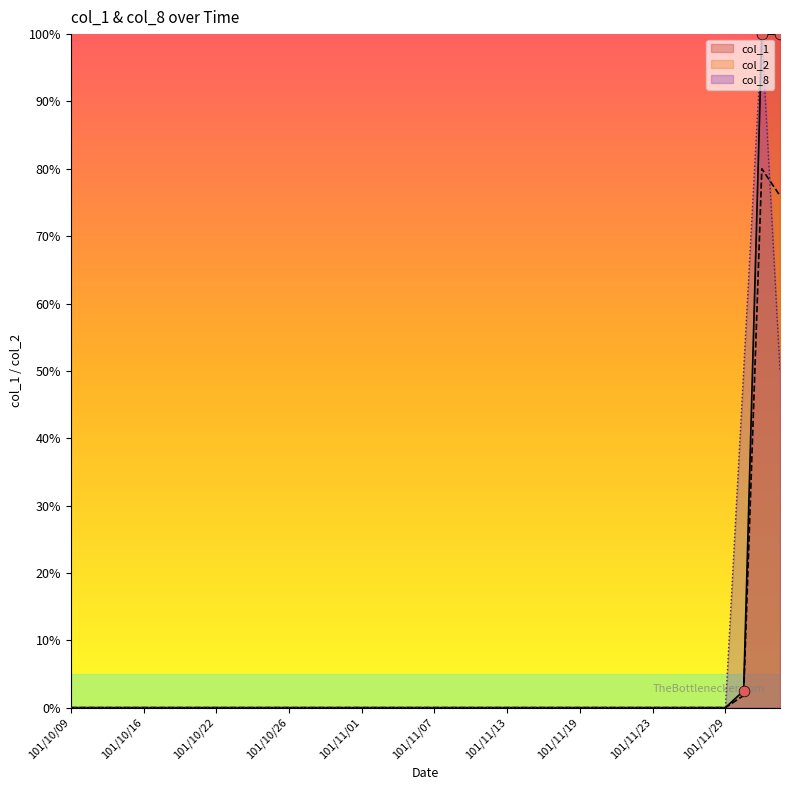

What are all the series names shown in the legend?

col_1, col_2, col_8